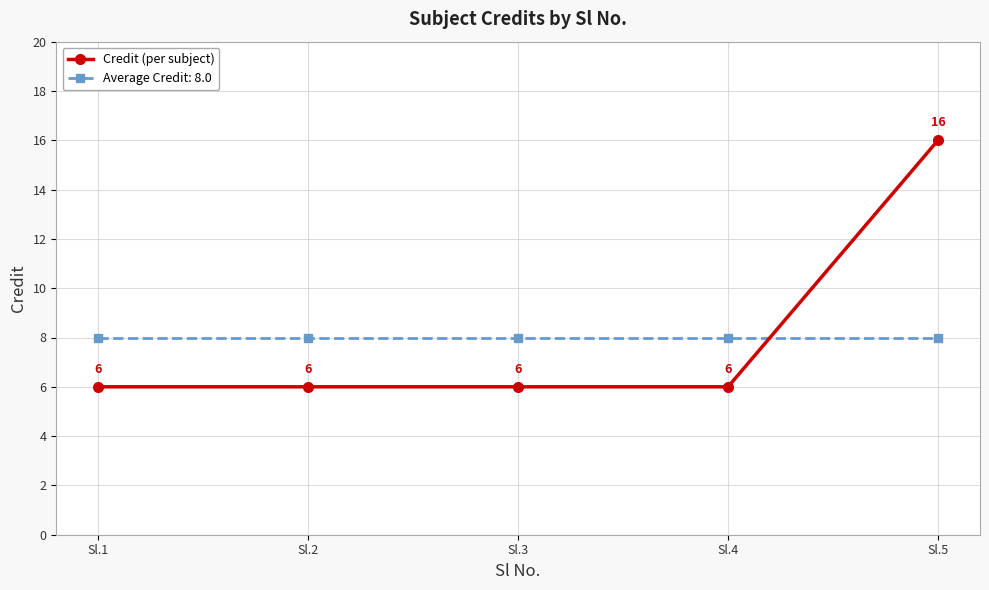

What is the value of the Average Credit: 8.0 point at the 5th from the left?

8